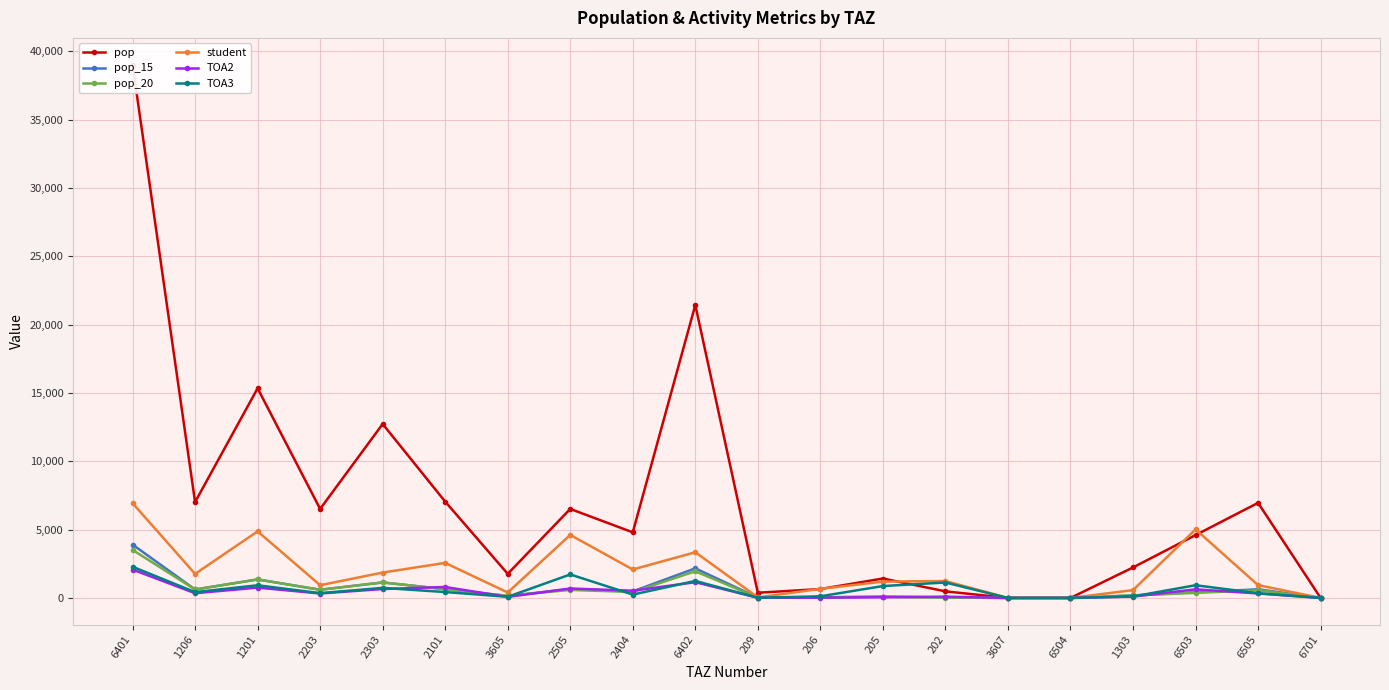

What is the difference between the second highest and second lowest values in the student series?

5018.0